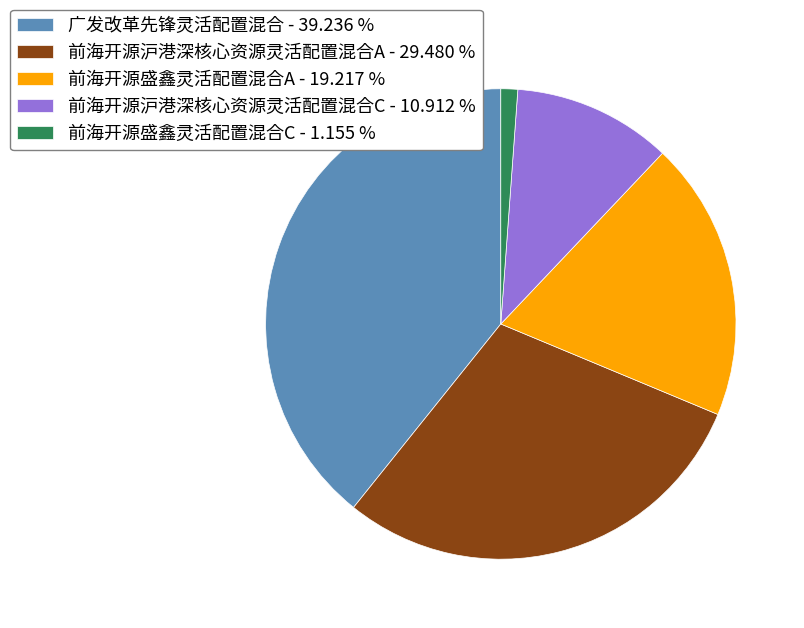

Does any single category account for the majority?

No